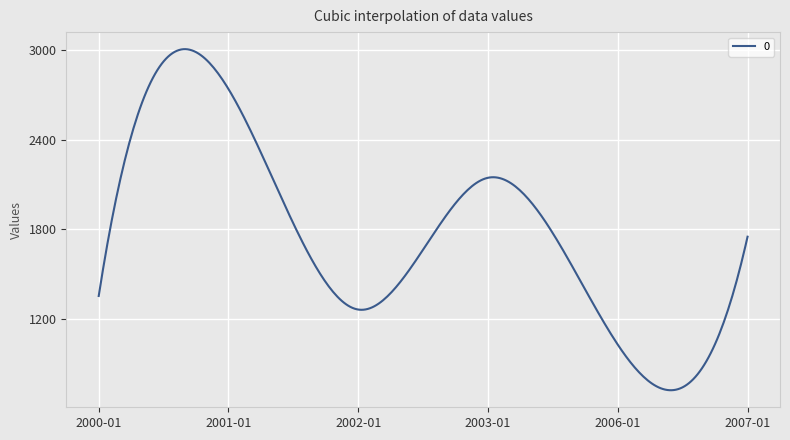

What is the maximum value shown in the chart?

3005.1